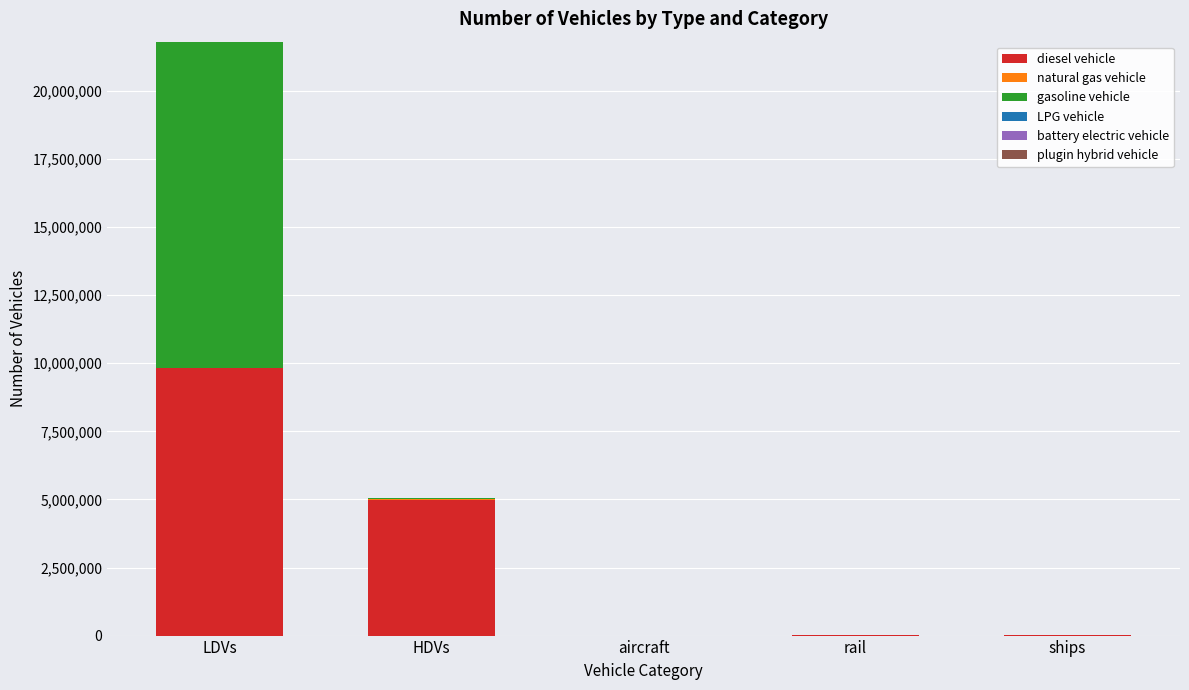

Are the bars horizontal?

No